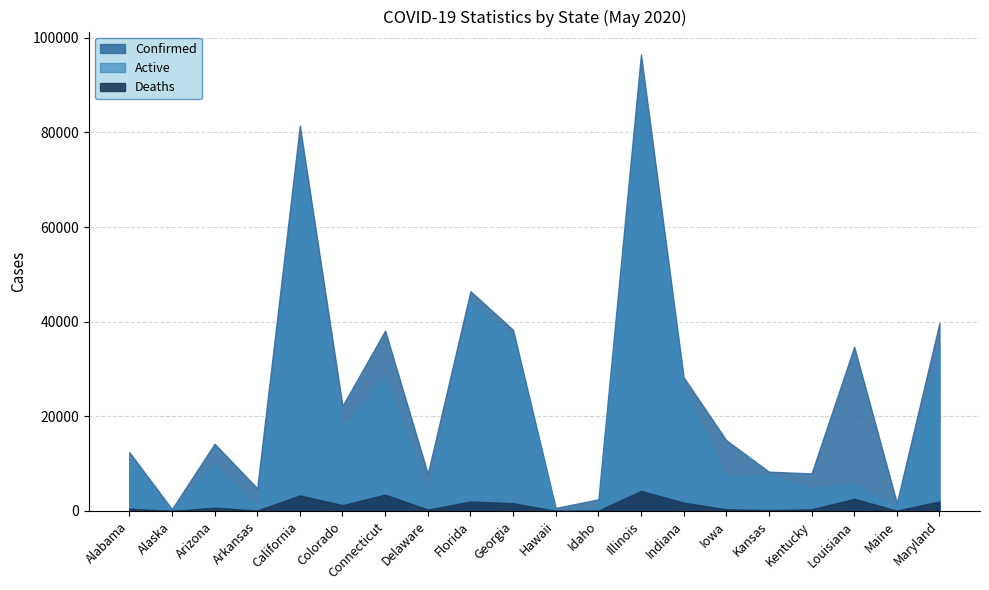

What is the label of the 20th point from the left?

Maryland